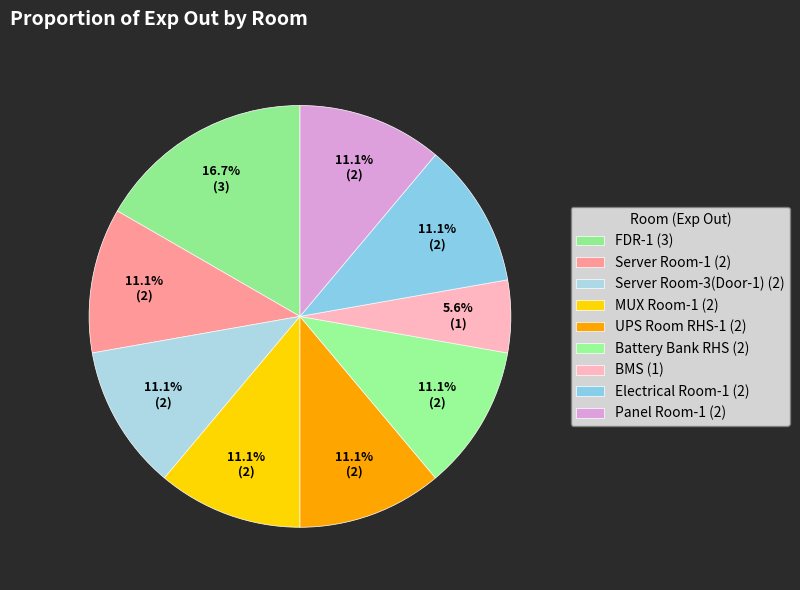

Between Battery Bank RHS and Server Room-3(Door-1), which is larger?

Battery Bank RHS